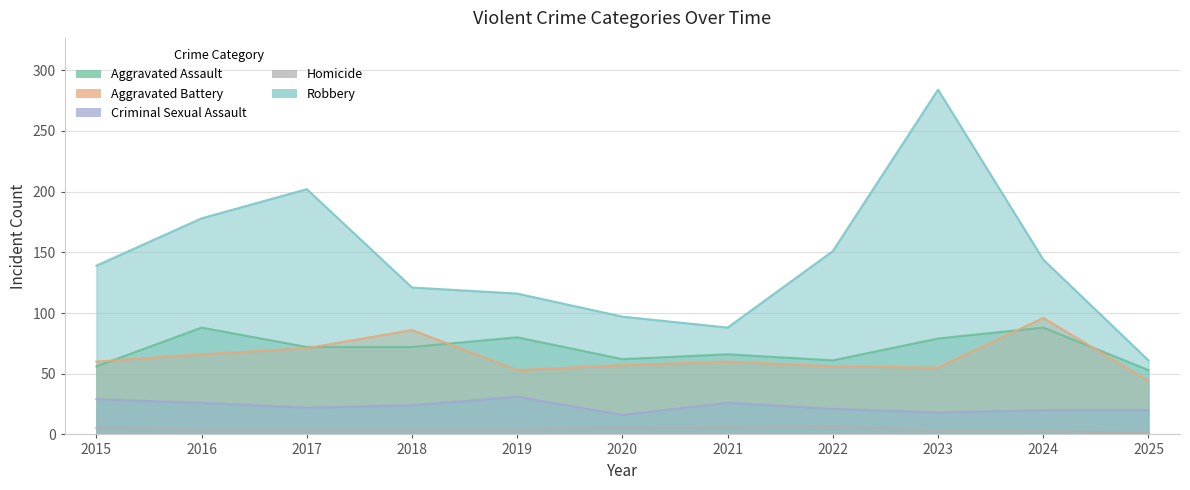

Where does the Robbery series first go above 139?

2016